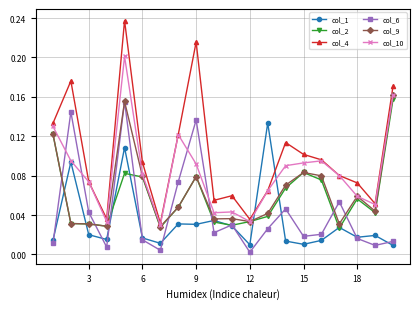

Which series has the widest spread of values?

col_4